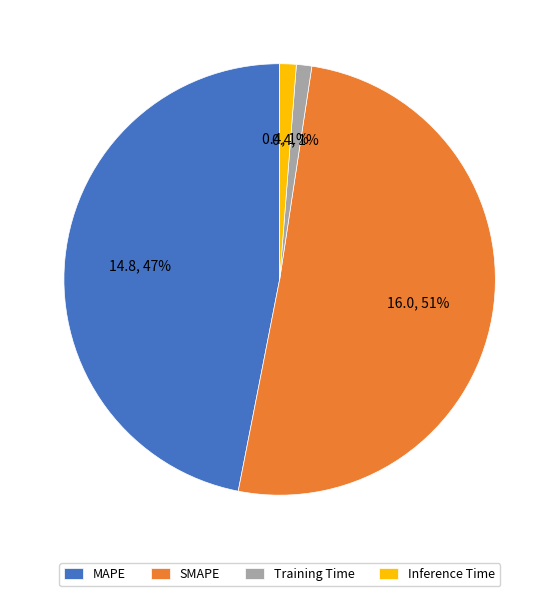

True or false: SMAPE accounts for 51% of the total.

True